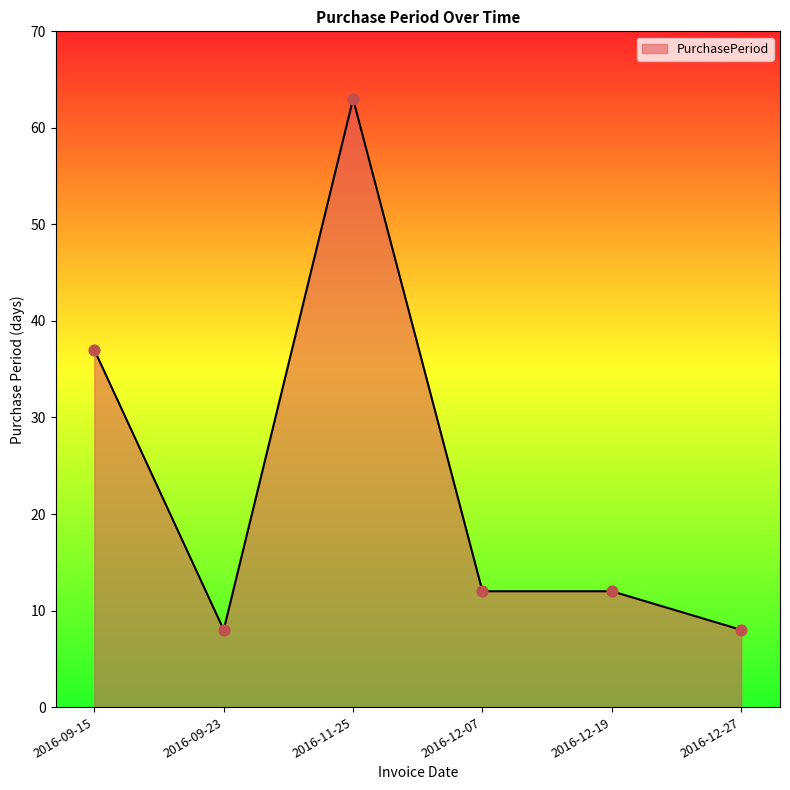

Between 2016-12-27 and 2016-09-15, which is larger?

2016-09-15